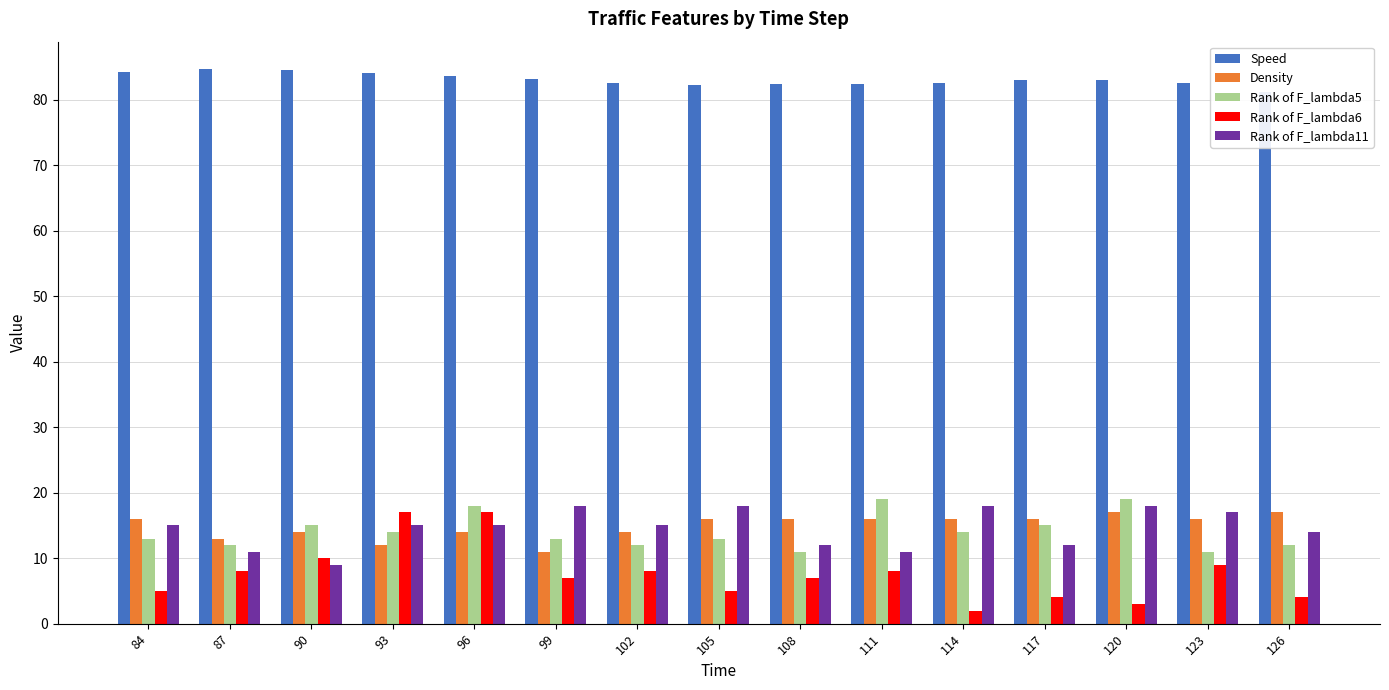

What is the difference between the maximum and second lowest values in the Rank of F_lambda11 series?

7.0